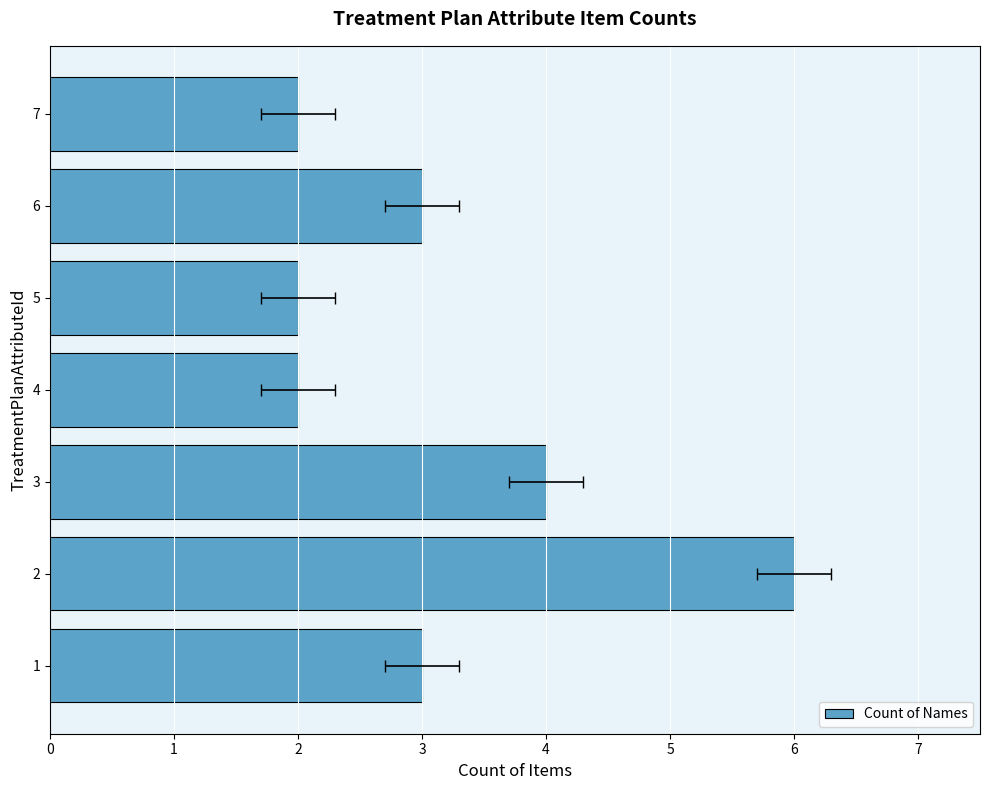

What is the maximum value shown in the chart?

6